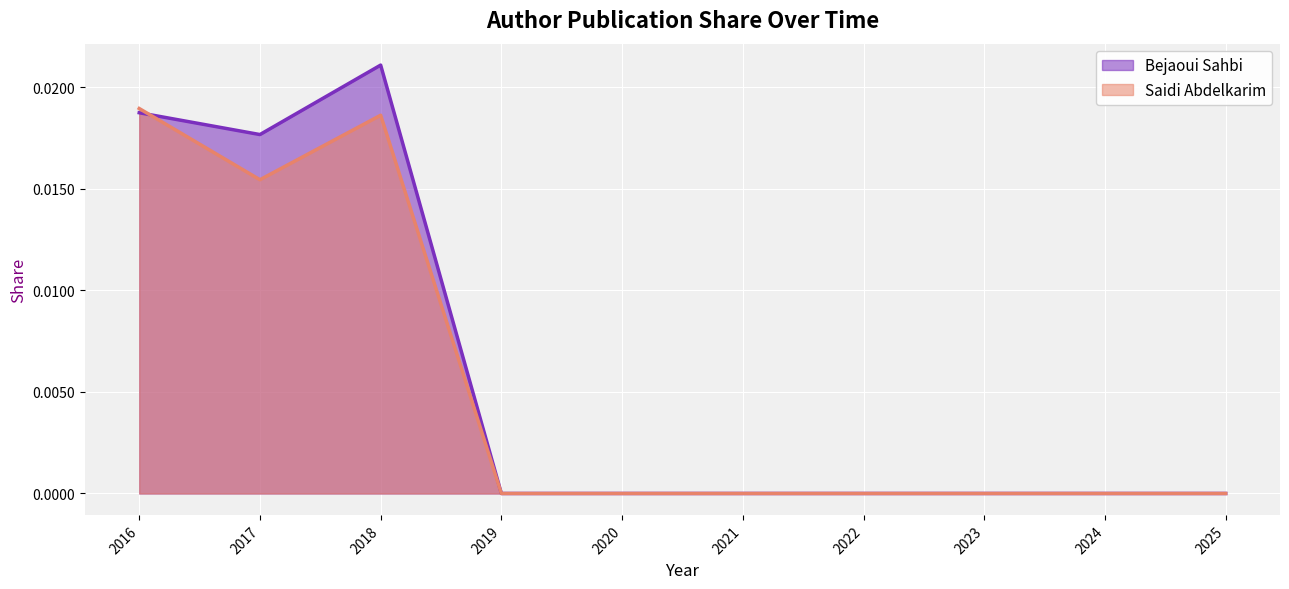

List the series in order of their peak value, lowest first.

Saidi Abdelkarim, Bejaoui Sahbi